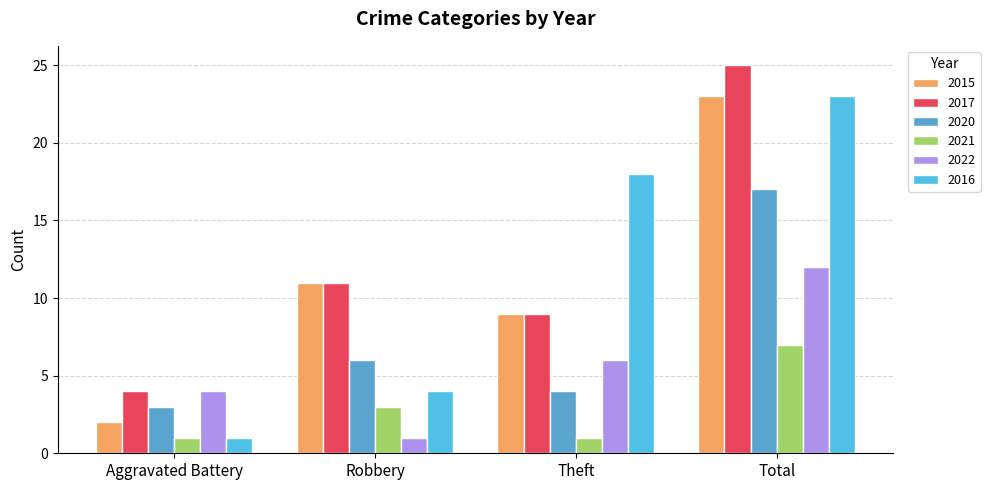

Rank the categories by 2016 value from lowest to highest.

Aggravated Battery, Robbery, Theft, Total